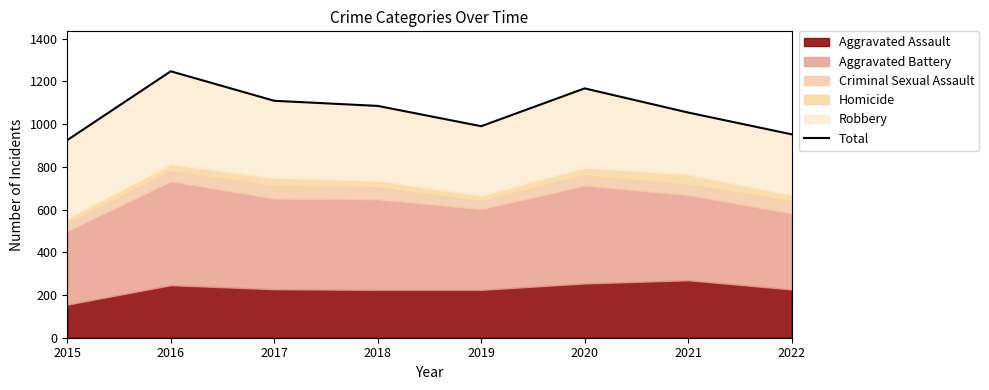

Count the number of categories in the chart.

8